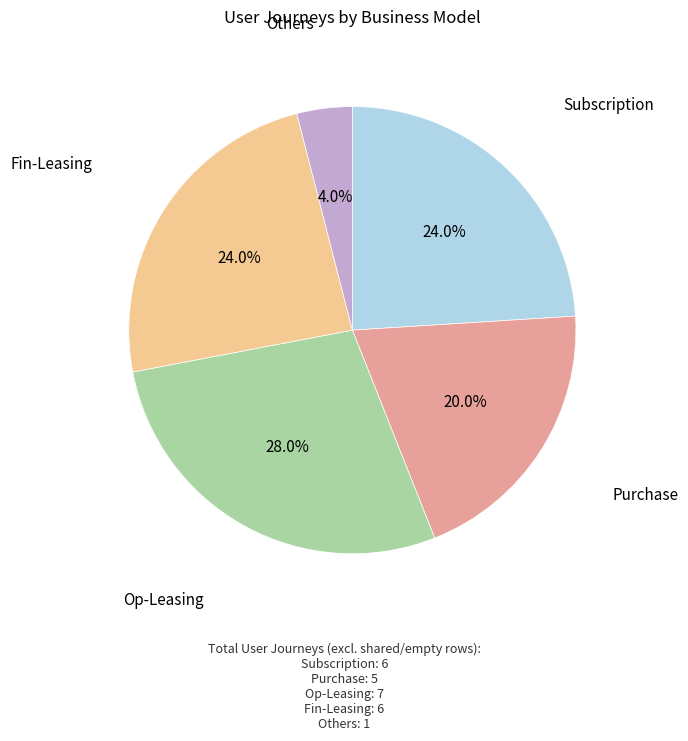

Does any single category account for the majority?

No